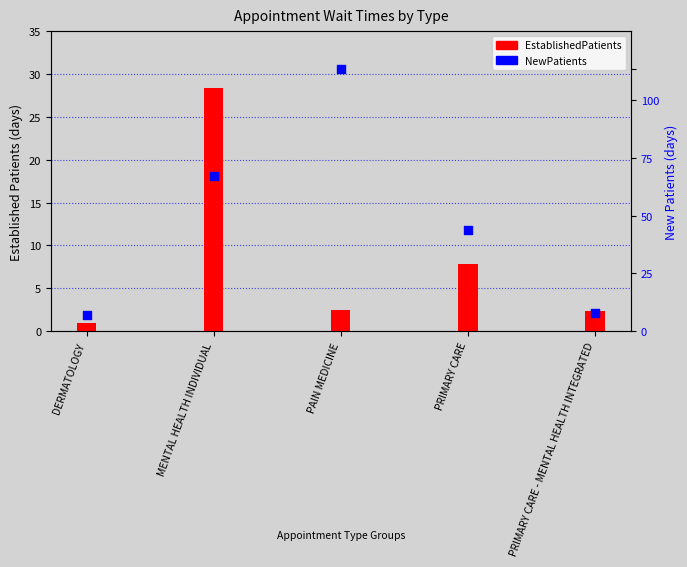

Which series reaches the maximum Y coordinate?

NewPatients